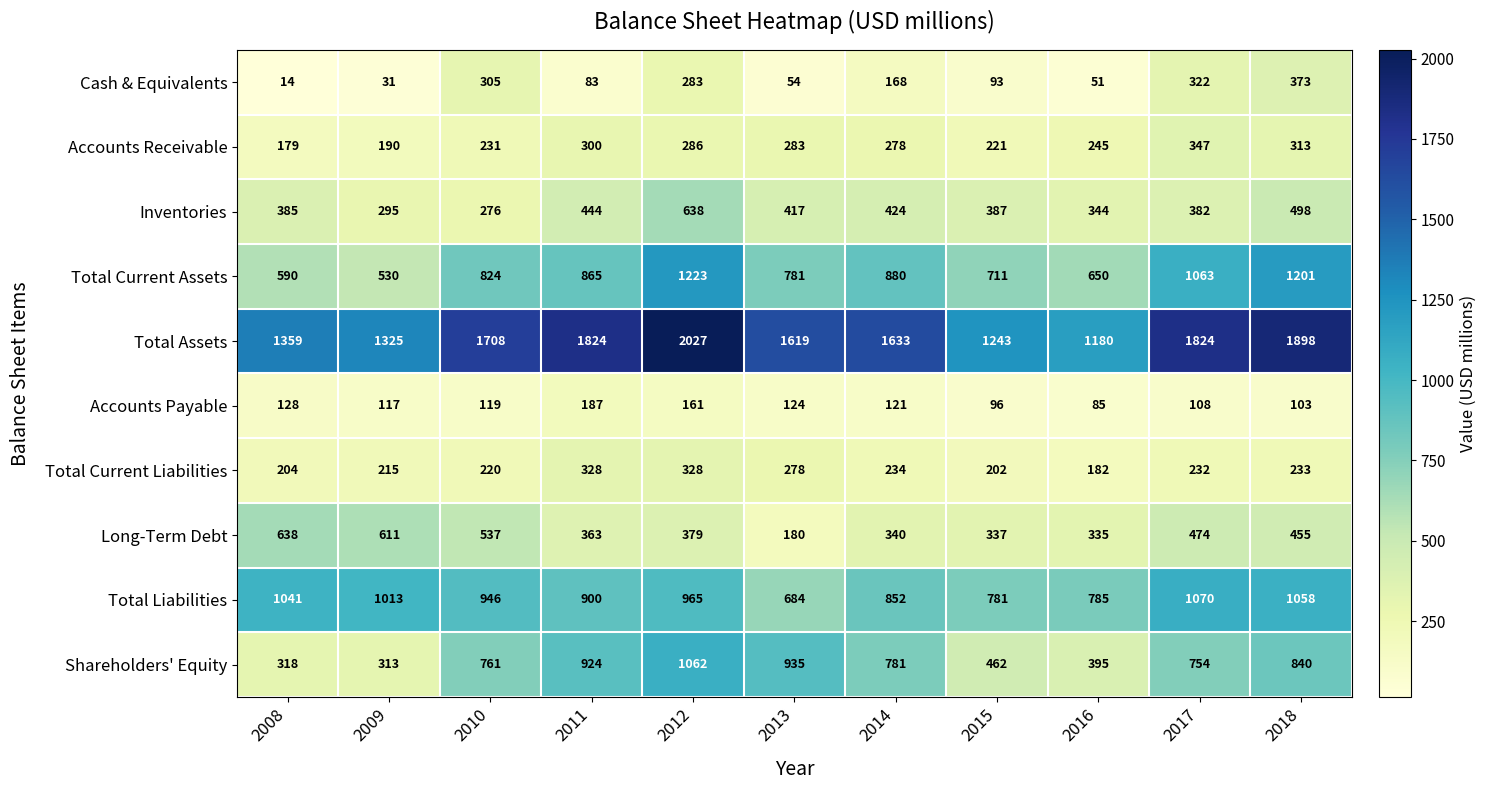

The value of Accounts Receivable at 2014 is 433. True or false?

False